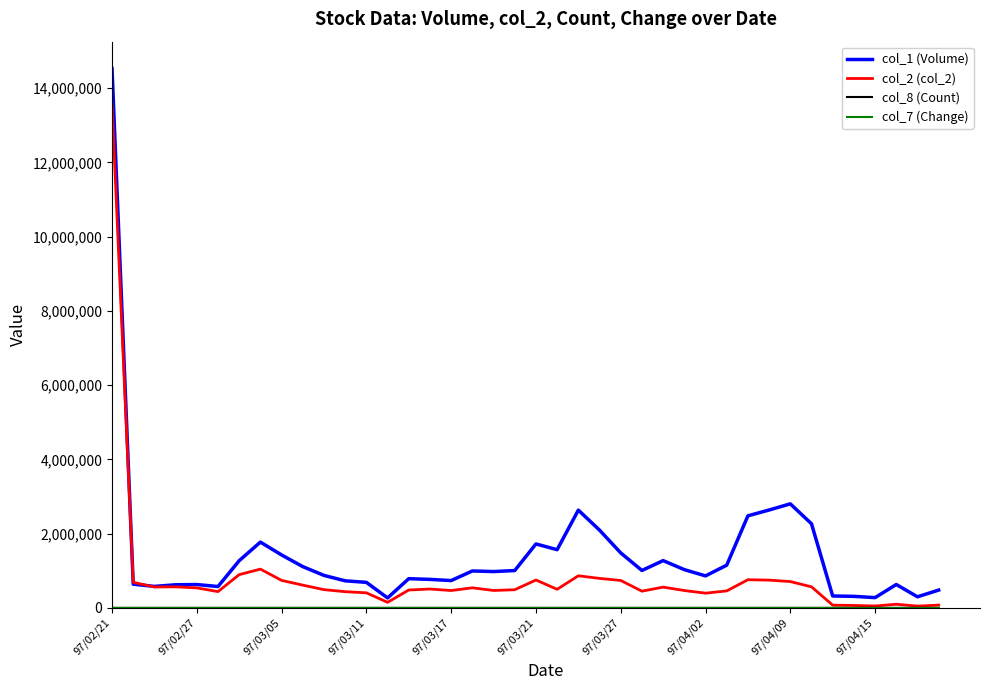

What is the greatest value displayed?

14525000.0